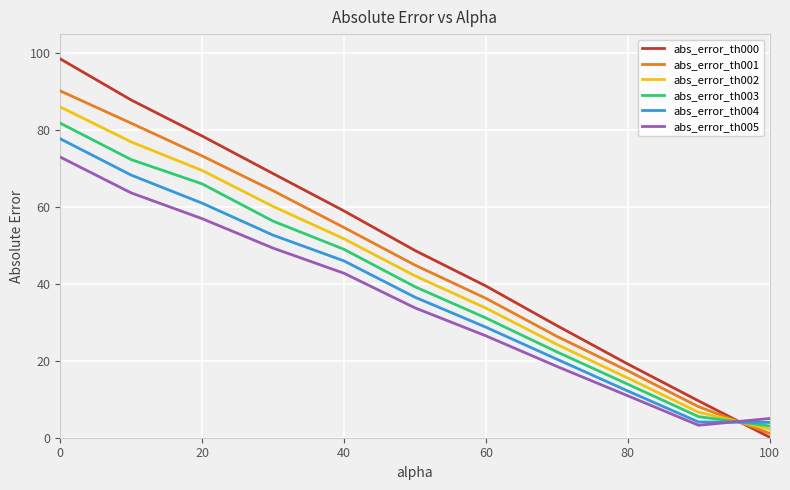

Which series has the largest range (max minus min)?

abs_error_th000